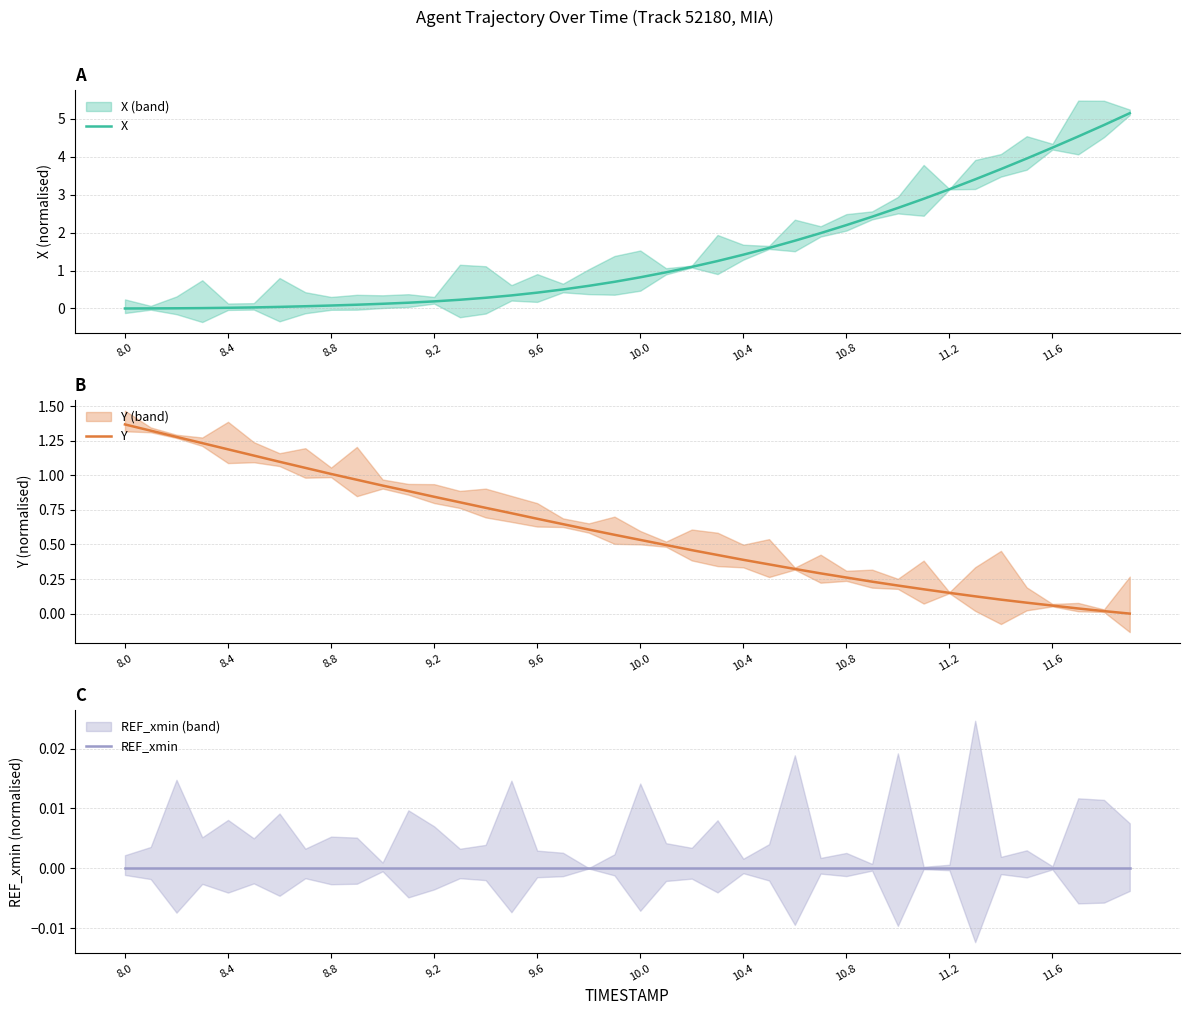

What is the sum of the X values at 27 and 17?

2.5